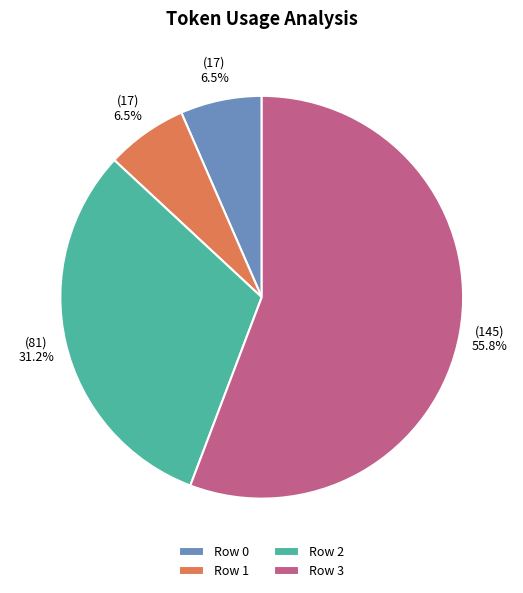

What is the largest slice in the pie chart?

Row 3